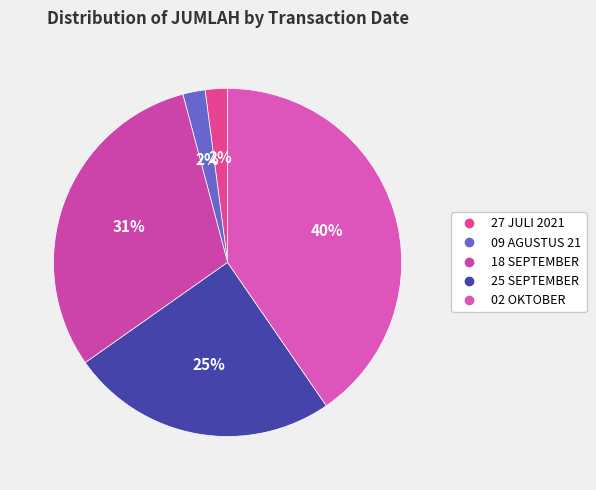

True or false: 18 SEPTEMBER accounts for 40% of the total.

False